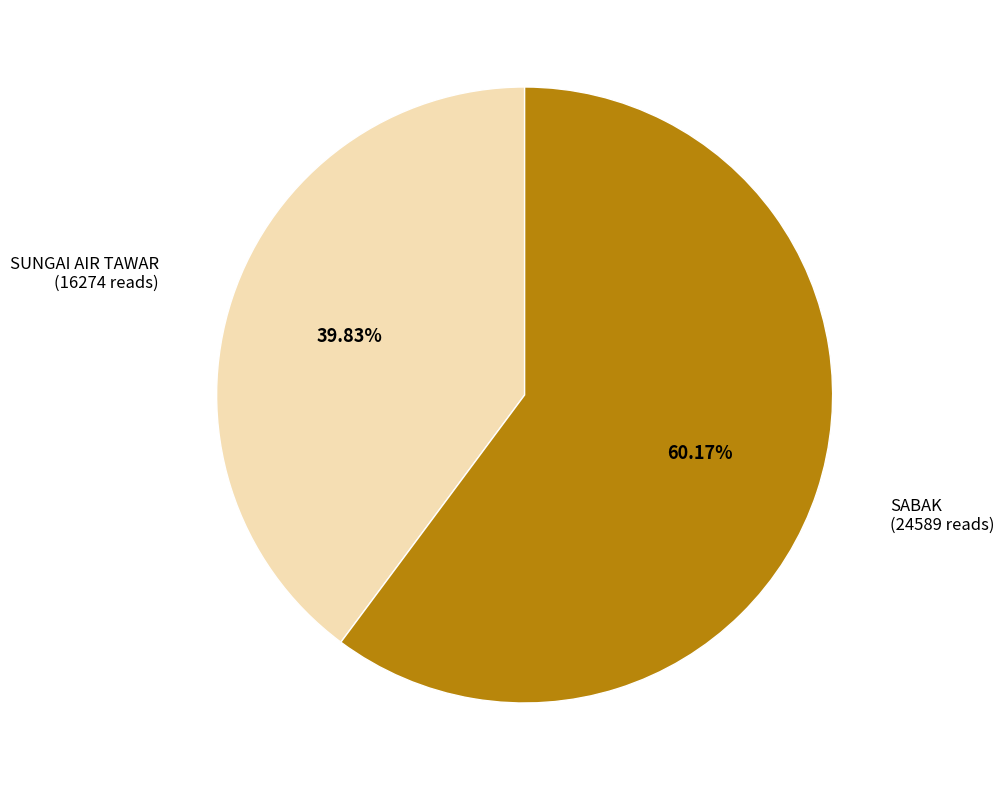

What percentage is NOT represented by SUNGAI AIR TAWAR?

60.2%